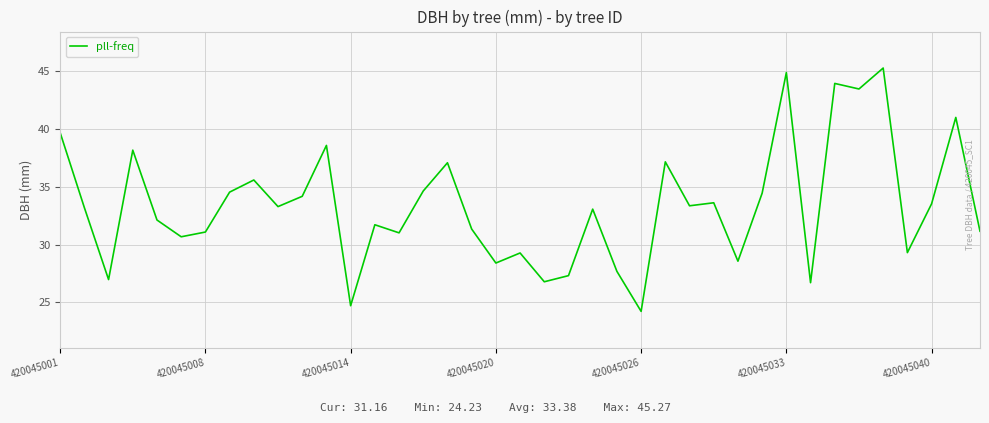

What is the maximum value shown in the chart?

45.3